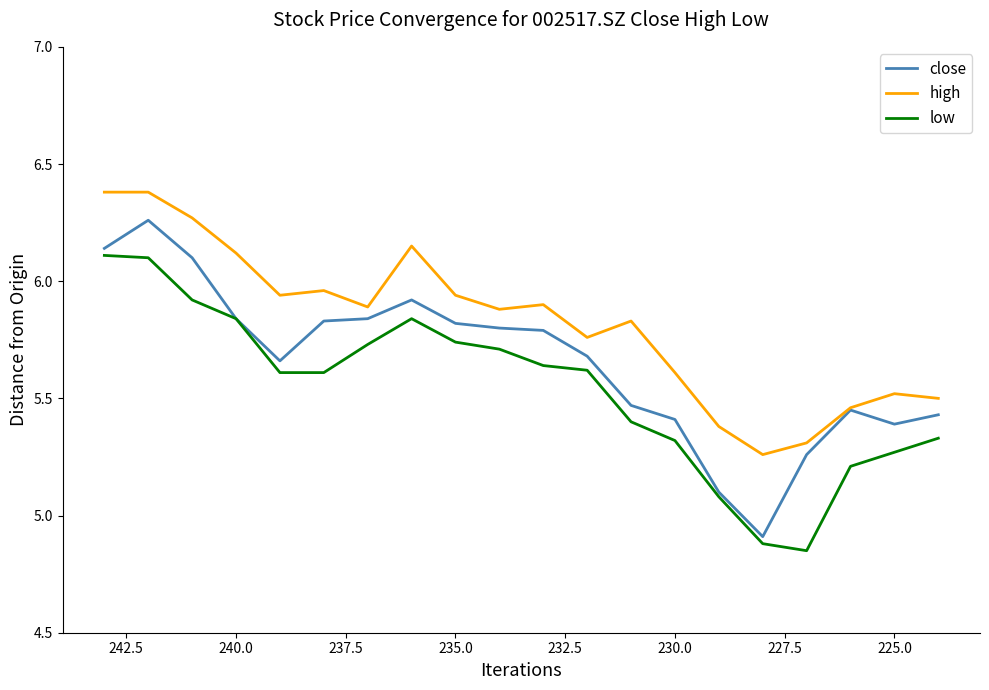

Which series has the largest range (max minus min)?

close